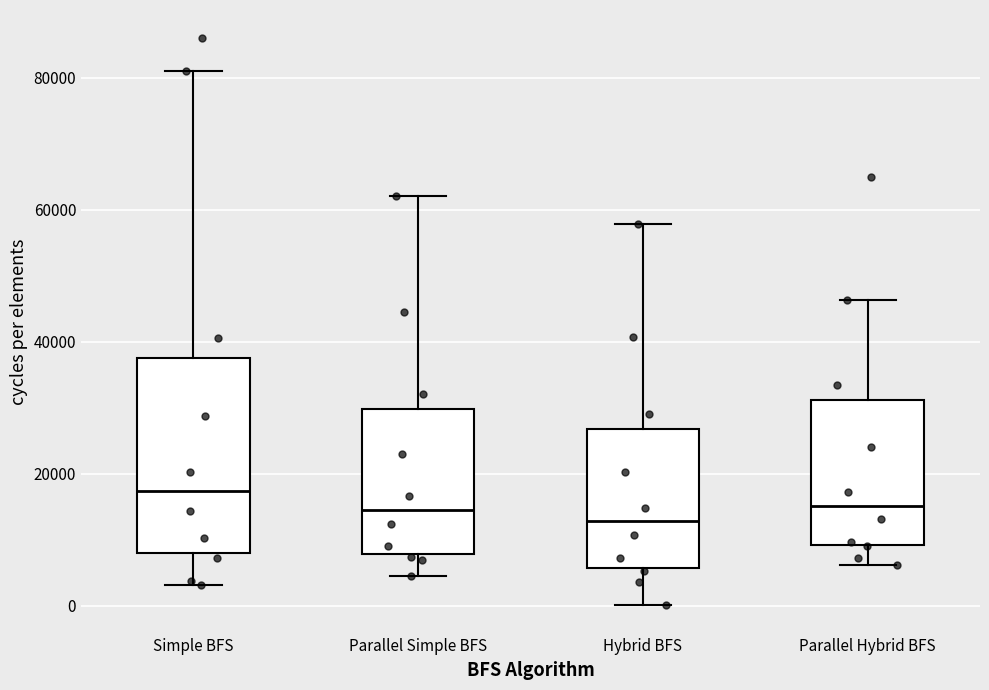

Reading left to right, read every box against the y-axis: the position of its median line, the range the box covers, and the ends of its whiskers. The values are not printed on the chart, so give them approximately, as read against the axis.

Simple BFS: median 18000, box 8000 to 38000, whiskers 4000 to 82000
Parallel Simple BFS: median 14000, box 8000 to 30000, whiskers 4000 to 62000
Hybrid BFS: median 12000, box 6000 to 26000, whiskers 0 to 58000
Parallel Hybrid BFS: median 16000, box 10000 to 32000, whiskers 6000 to 46000